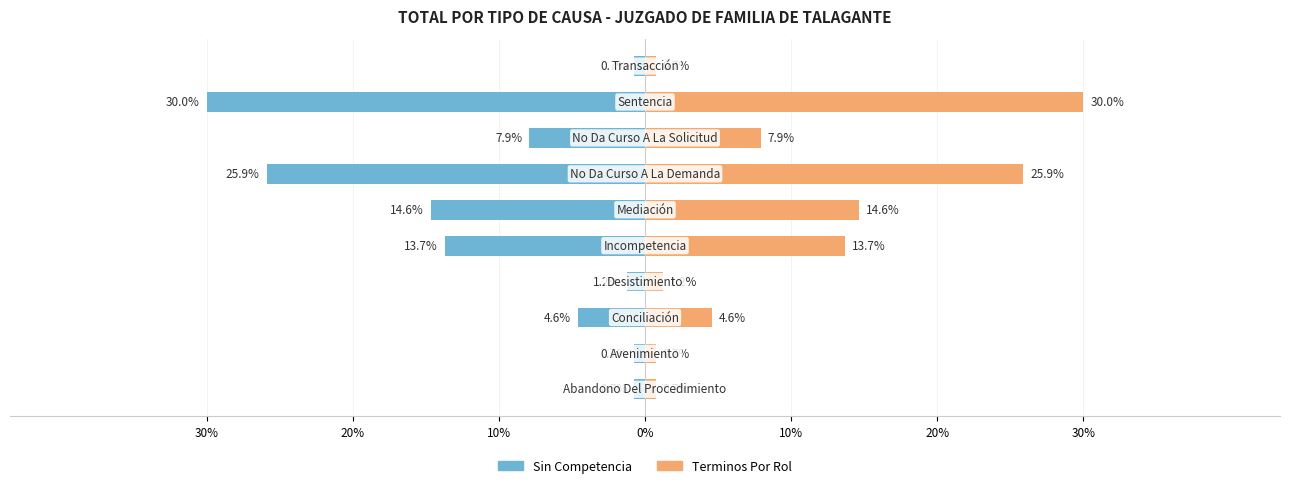

Reading left to right, extract all data points from this chart.

Sin Competencia: -0.7	-0.7	-4.6	-1.2	-13.7	-14.6	-25.9	-7.9	-30.0	-0.7
Terminos Por Rol: 0.7	0.7	4.6	1.2	13.7	14.6	25.9	7.9	30.0	0.7